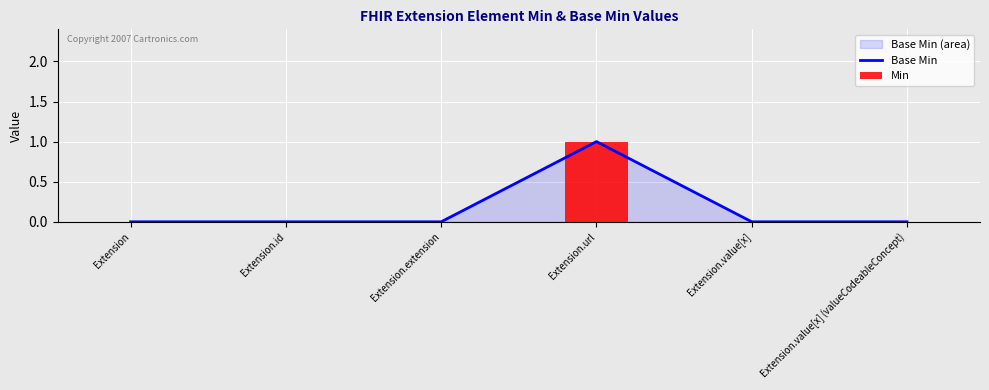

What is the highest value of the Base Min series?

1